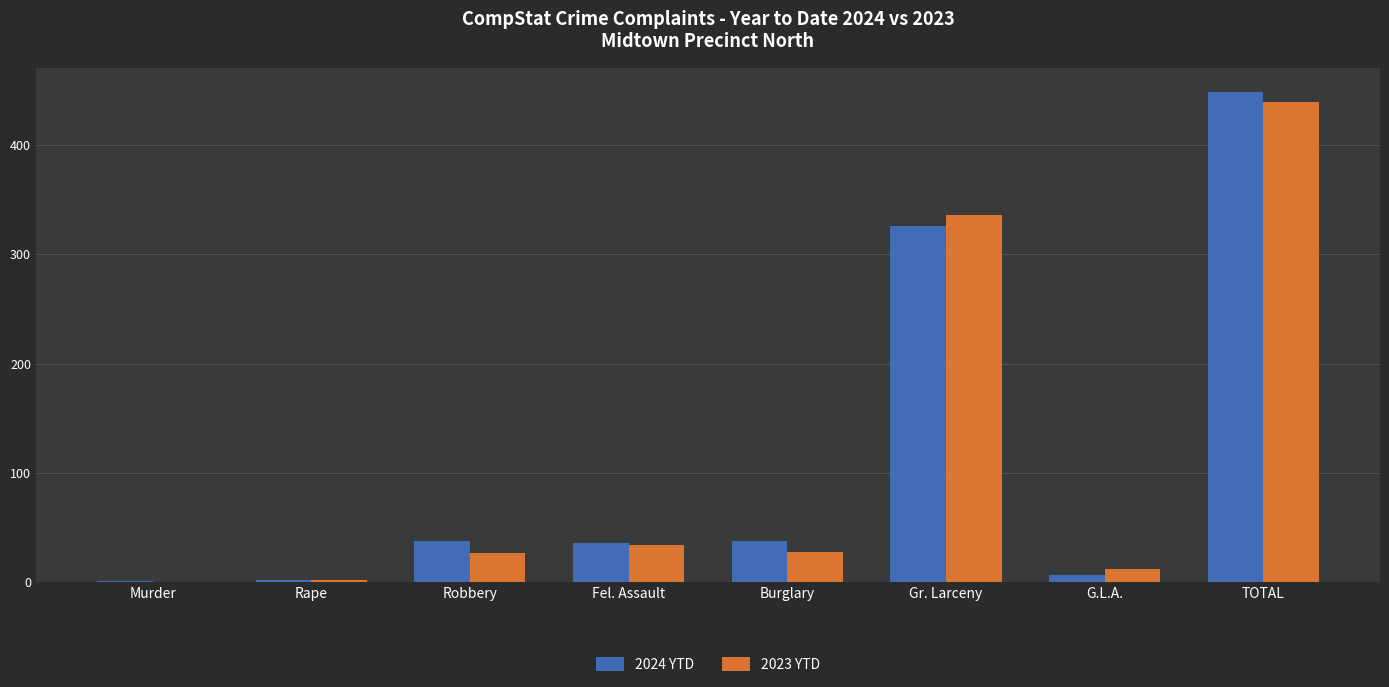

Which series has the largest range (max minus min)?

2024 YTD